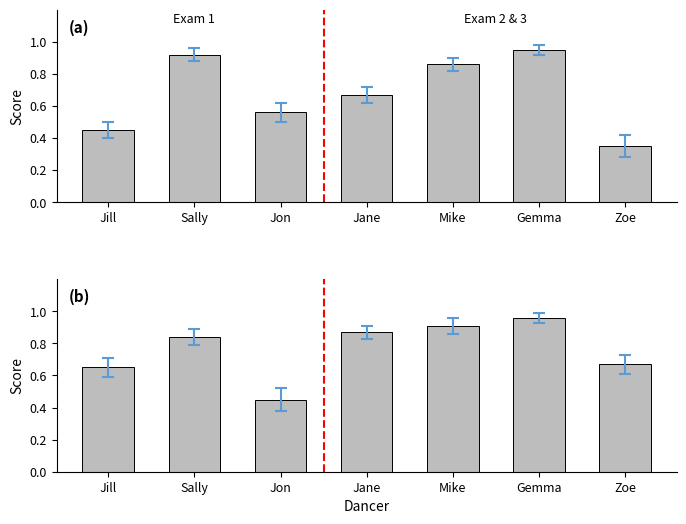

What is the difference between the maximum and second lowest values in the Exam 2 series?

0.3